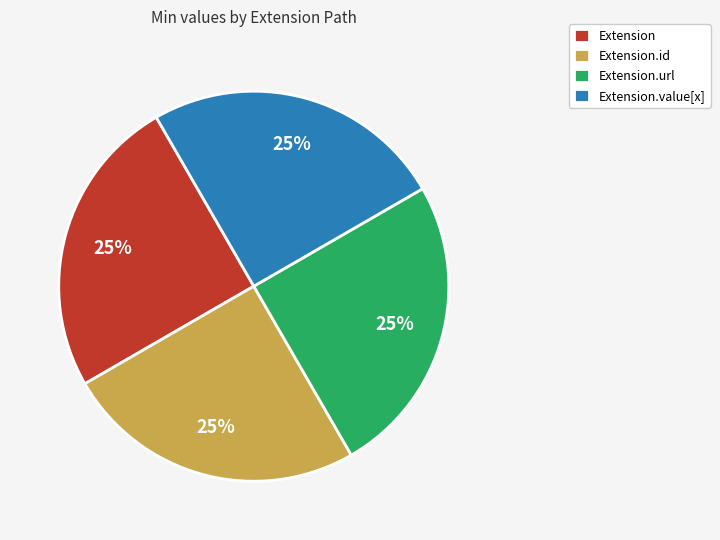

Count the number of slices in the pie.

4